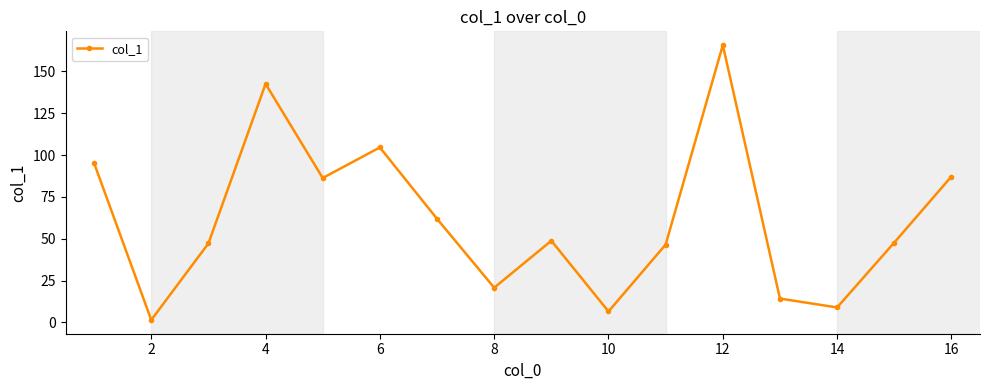

Does the chart display data point markers on the line(s)?

Yes